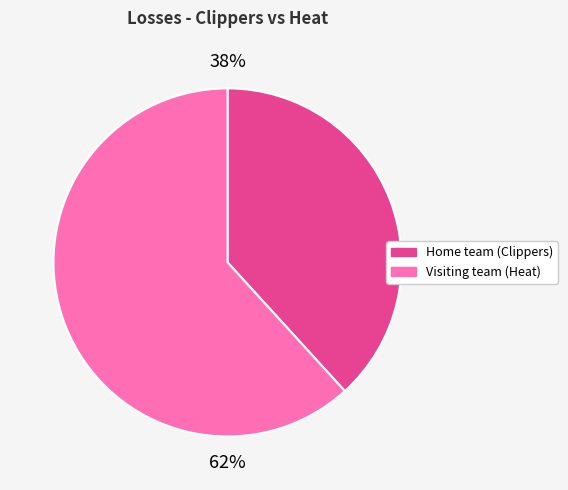

Between Visiting team (Heat) and Home team (Clippers), which is larger?

Visiting team (Heat)